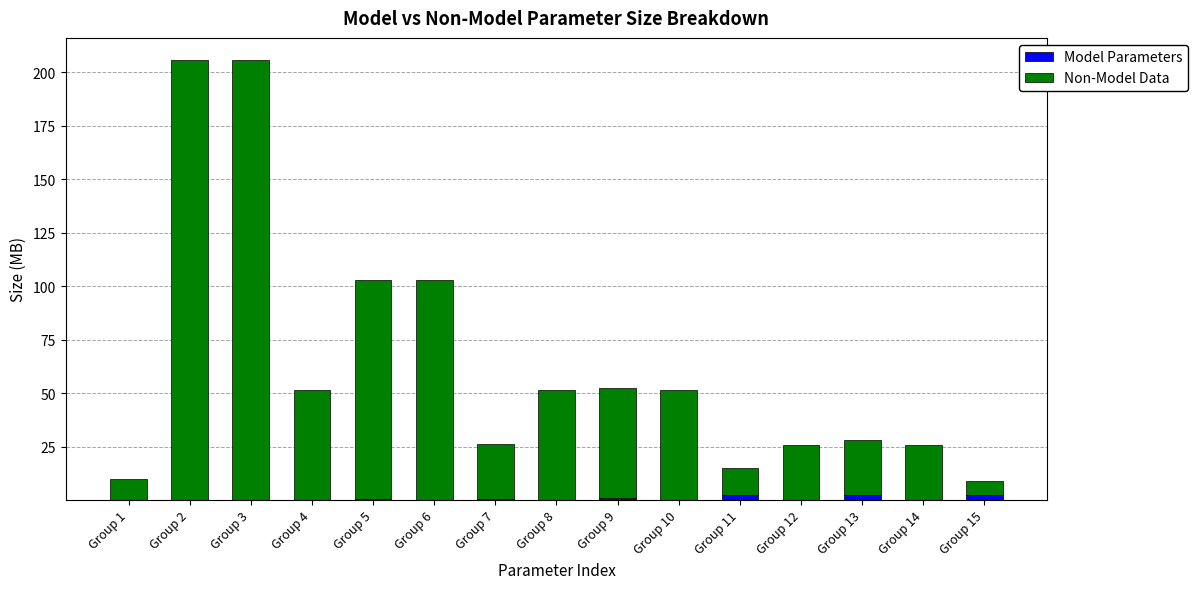

True or false: Model Parameters has a value of 0.0 at Group 14.

True